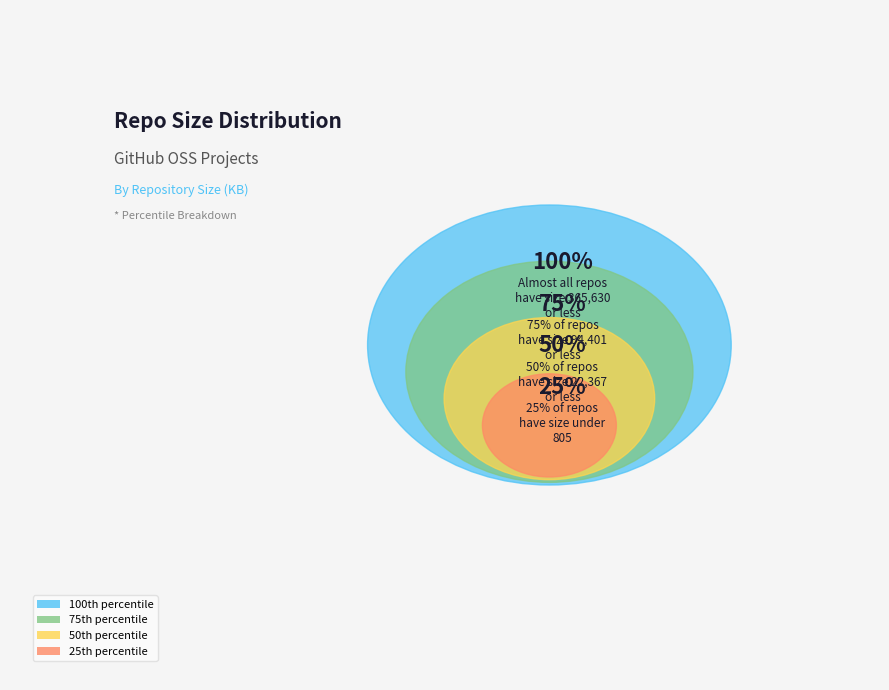

Which slice is the smallest?

4